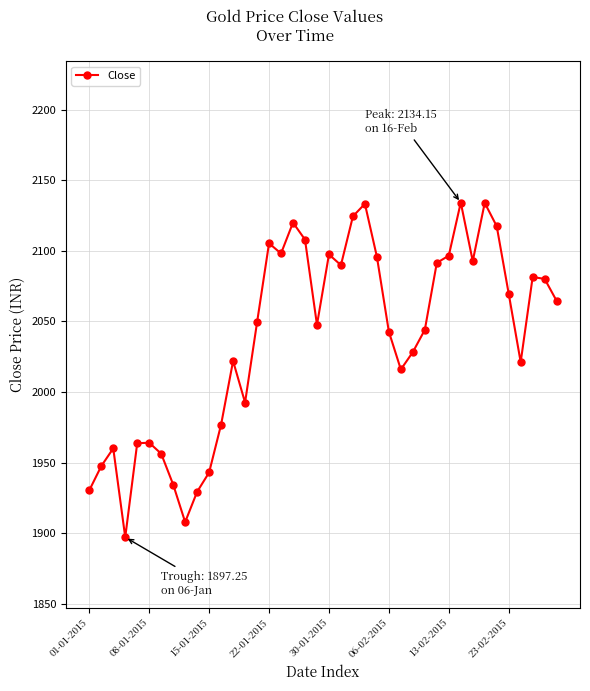

Does the chart have visible grid lines?

Yes